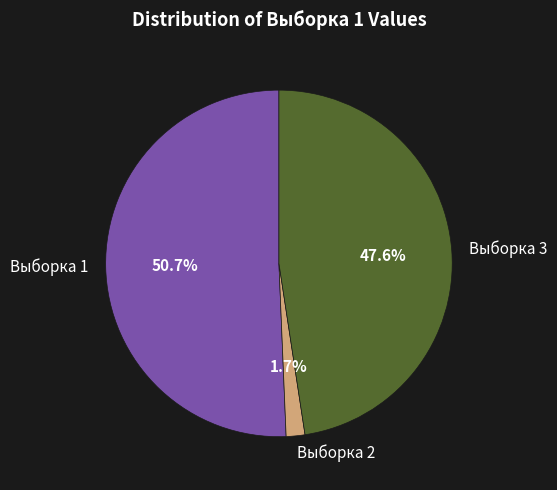

Rank the categories by value from lowest to highest.

Выборка 2, Выборка 3, Выборка 1